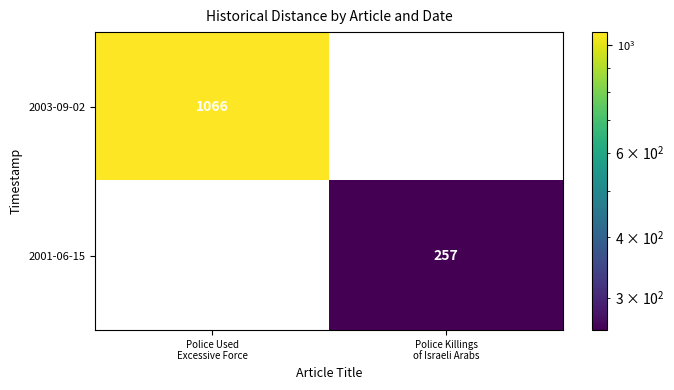

List the series in order of their overall mean, lowest first.

2001-06-15, 2003-09-02